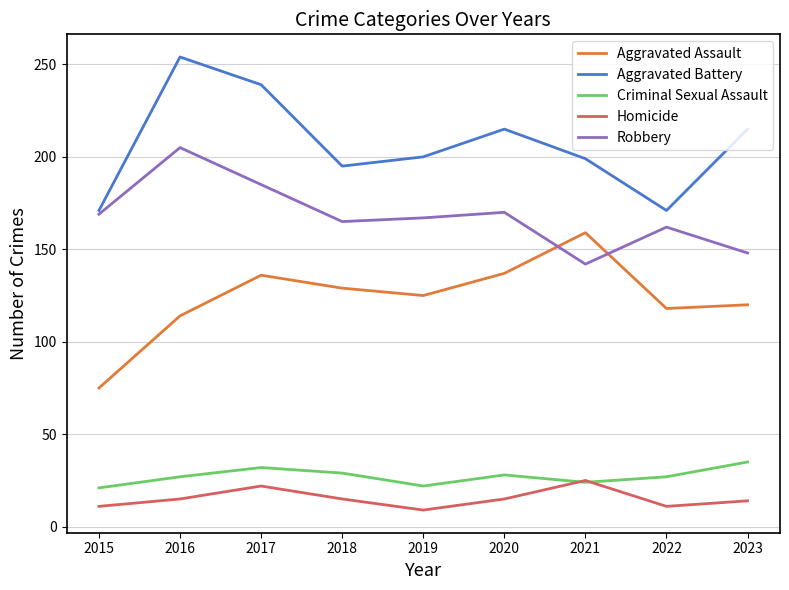

What is the difference between the highest and lowest values at 2017?

217